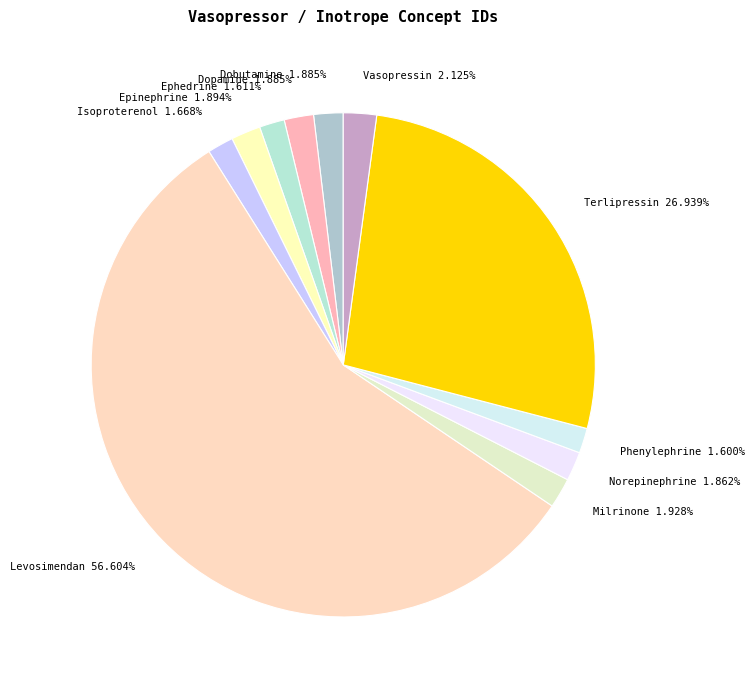

Count the number of slices in the pie.

11